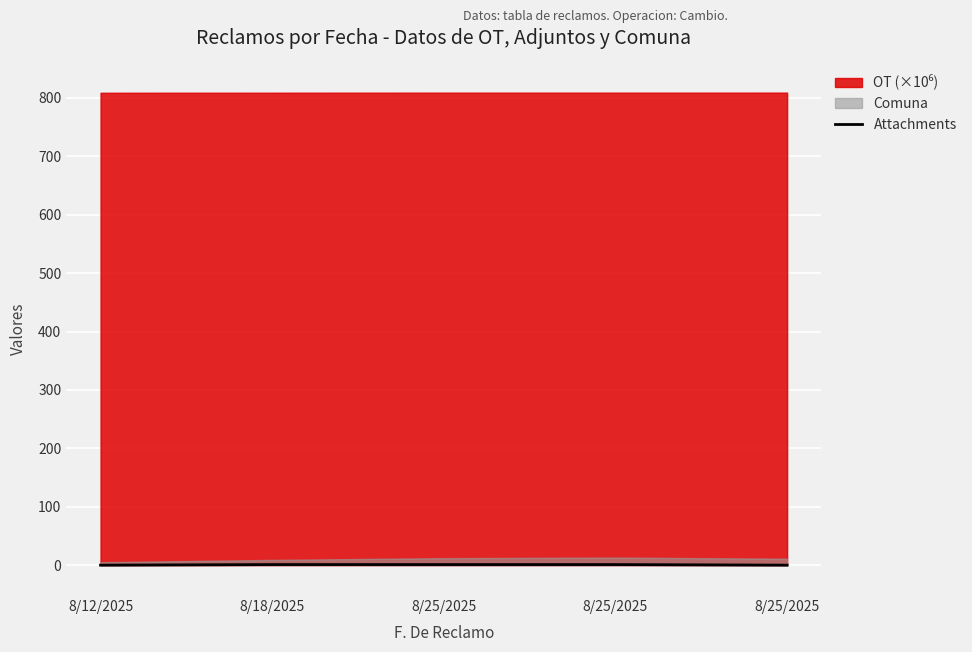

List the labels in order of value, smallest first.

8/12/2025, 8/25/2025, 8/18/2025, 8/25/2025, 8/25/2025